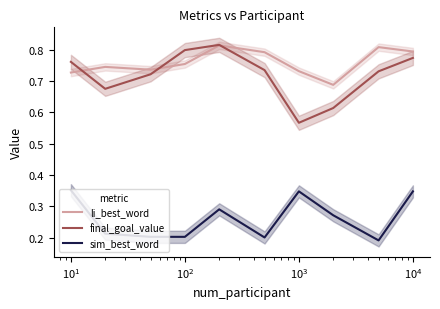

Reading left to right, extract all data points from this chart.

li_best_word: 0.7	0.7	0.7	0.8	0.8	0.8	0.7	0.7	0.8	0.8
final_goal_value: 0.8	0.7	0.7	0.8	0.8	0.7	0.6	0.6	0.7	0.8
sim_best_word: 0.4	0.2	0.2	0.2	0.3	0.2	0.3	0.3	0.2	0.3